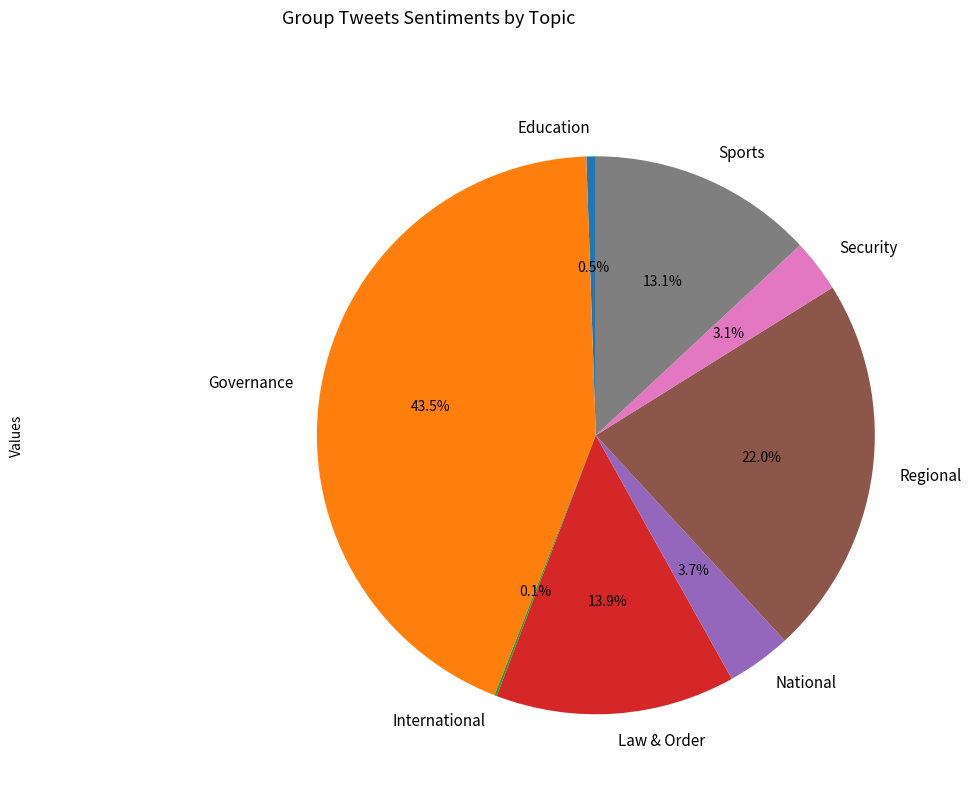

What is the ratio of the value at Security to the value at National?

0.8